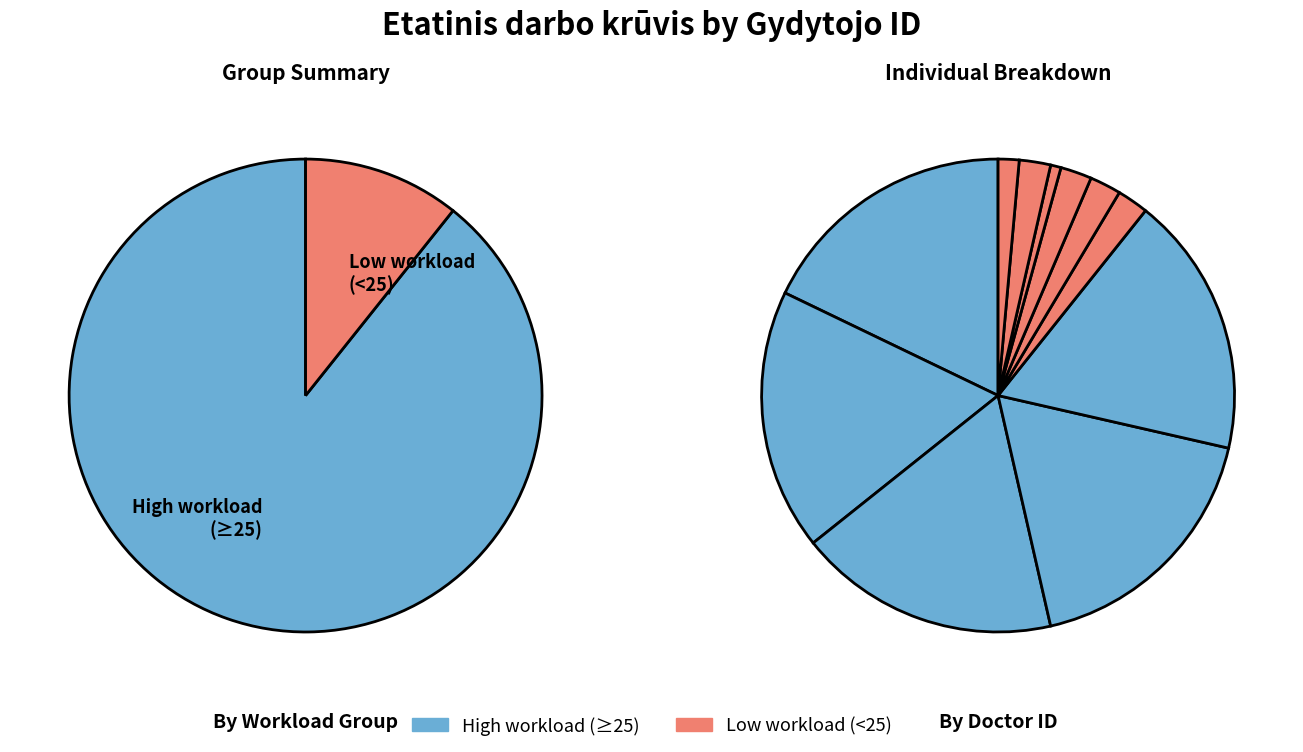

True or false: 204 accounts for 18% of the total.

True